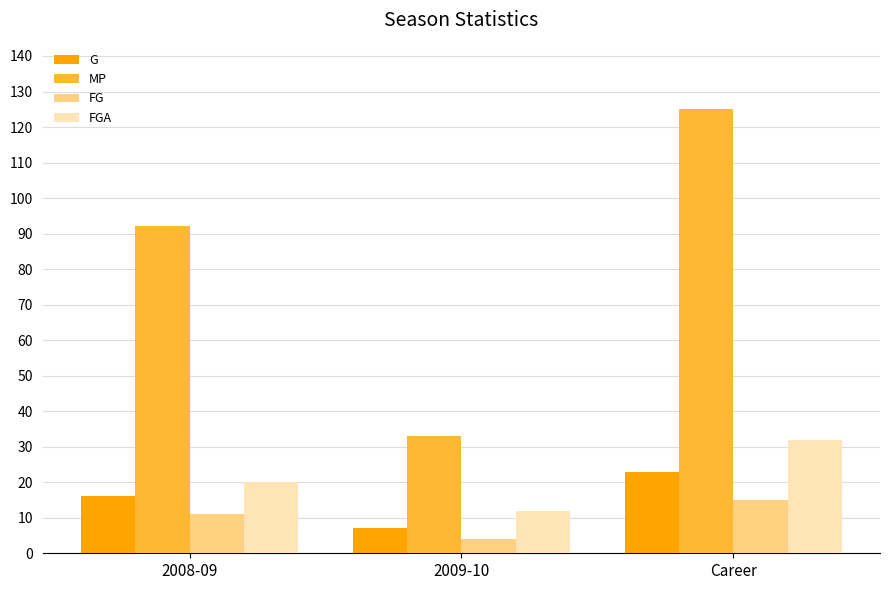

What is the difference between the maximum and minimum values in the MP series?

92